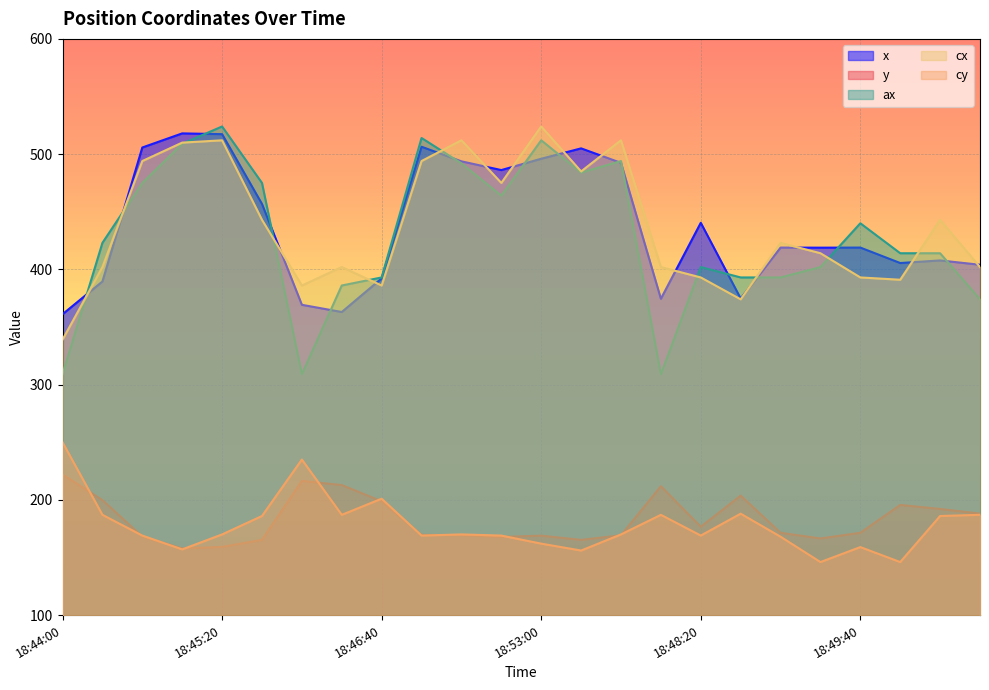

How many lines are shown in the chart?

5